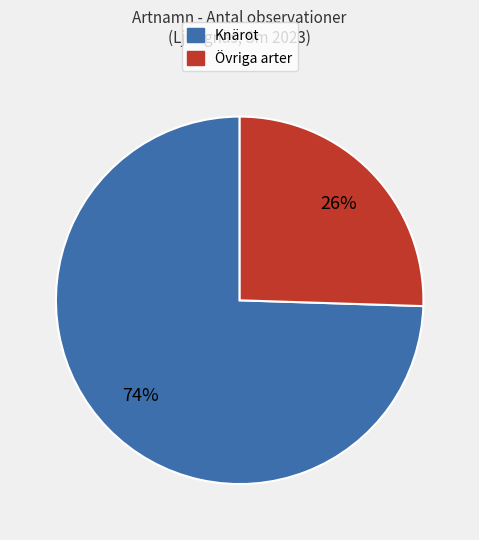

How many segments does this pie chart have?

2